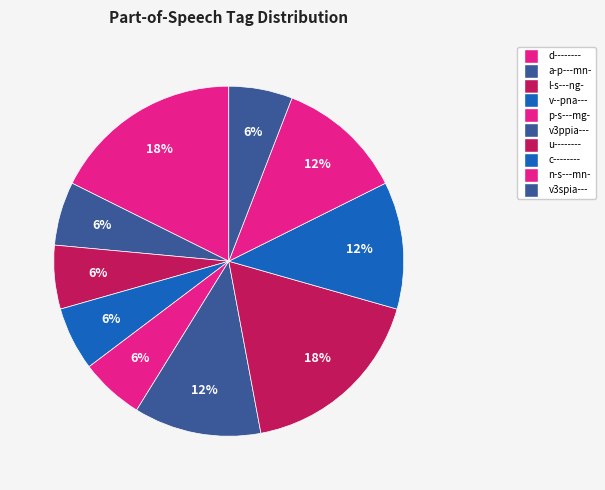

How many segments does this pie chart have?

10